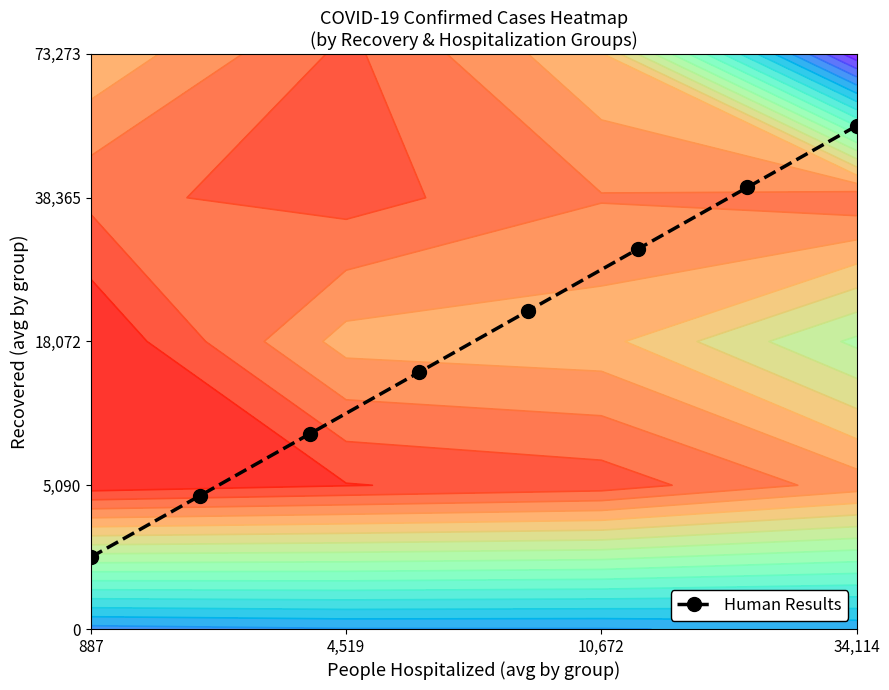

How many distinct data groups are displayed?

1